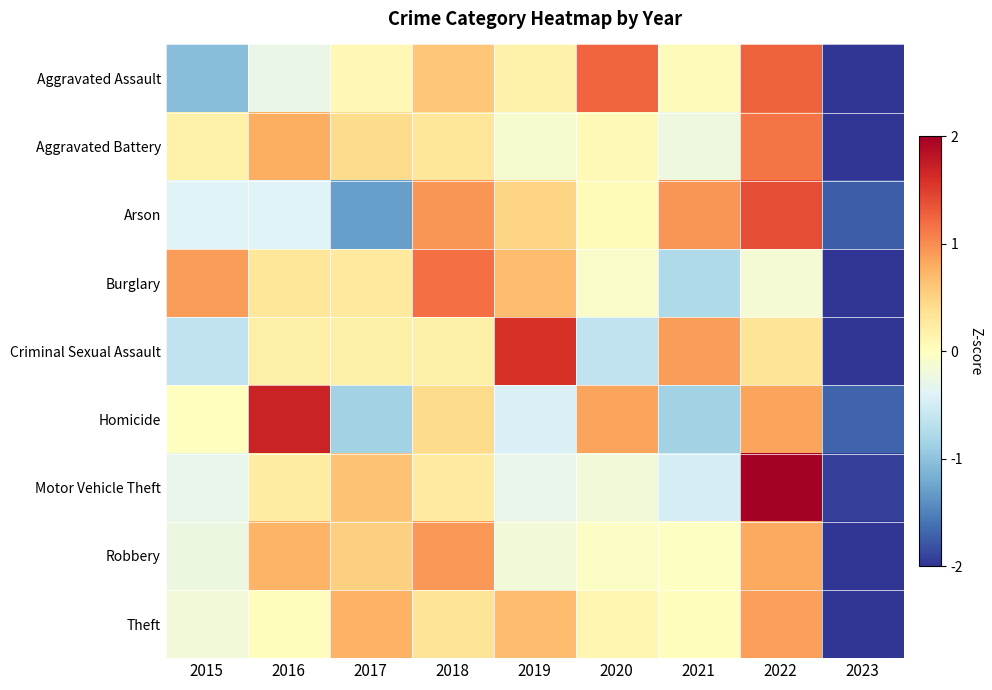

Which has a higher value, 2023 or 2017?

2017